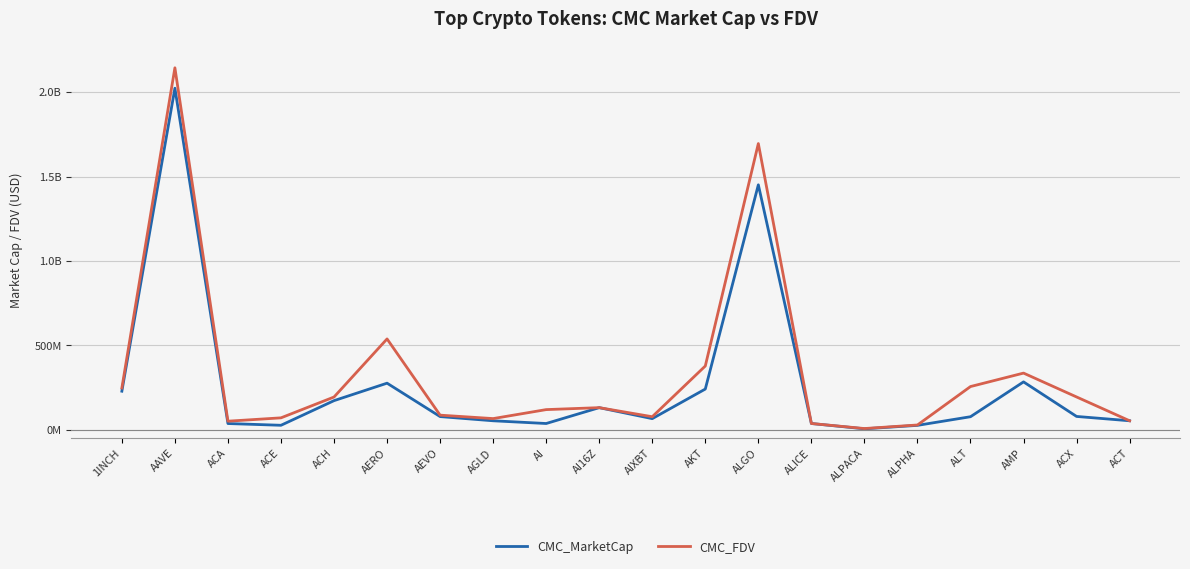

What is the lowest value of the CMC_MarketCap series?

6202389.5